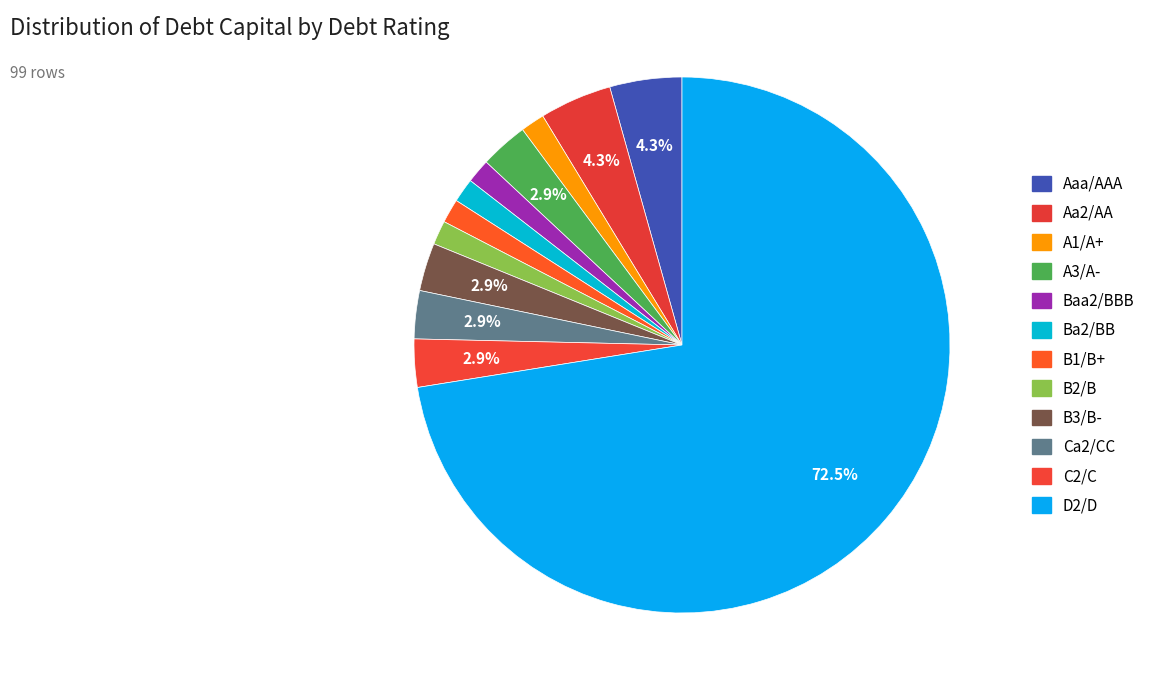

Rank the categories by value from lowest to highest.

A1/A+, Baa2/BBB, Ba2/BB, B1/B+, B2/B, A3/A-, B3/B-, Ca2/CC, C2/C, Aaa/AAA, Aa2/AA, D2/D